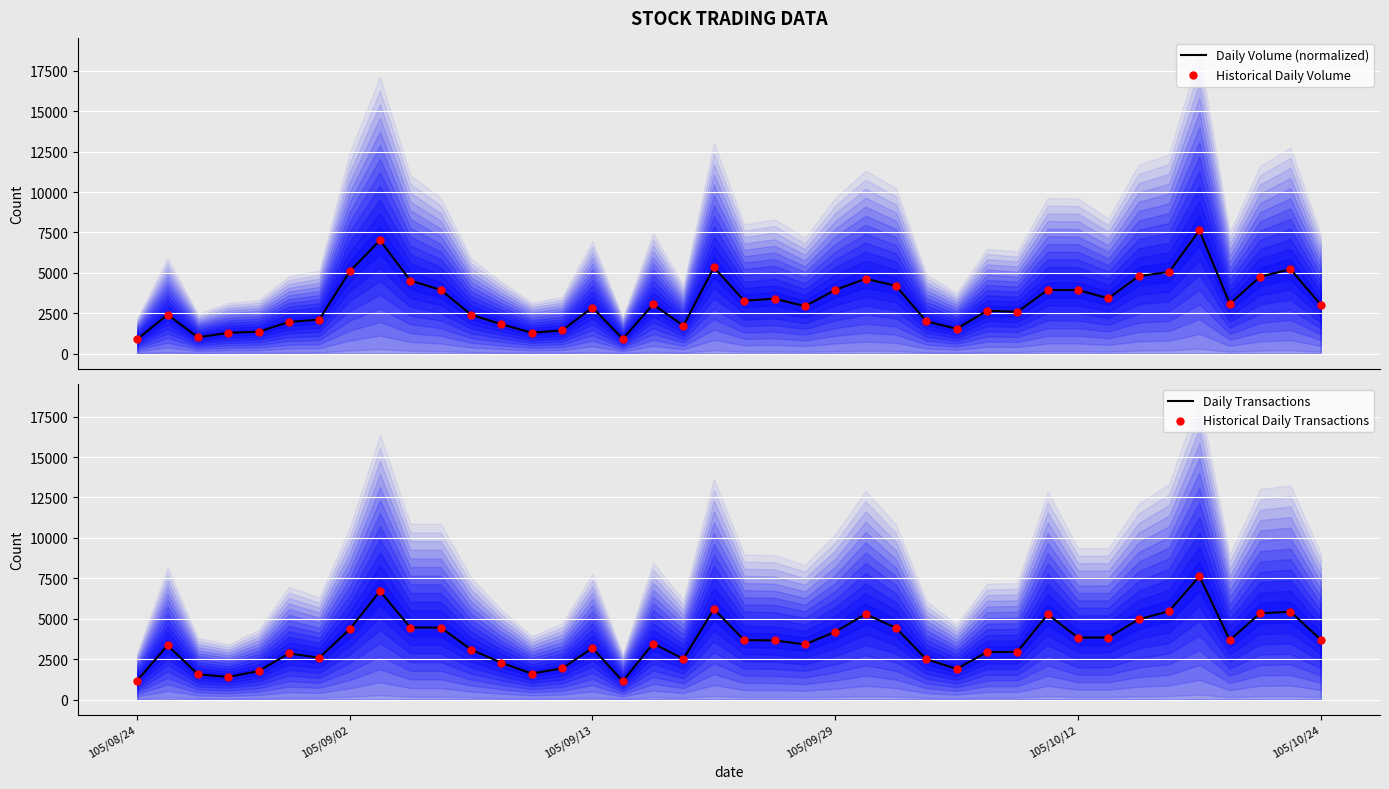

Which series contains the highest Y value?

Daily Volume (normalized)